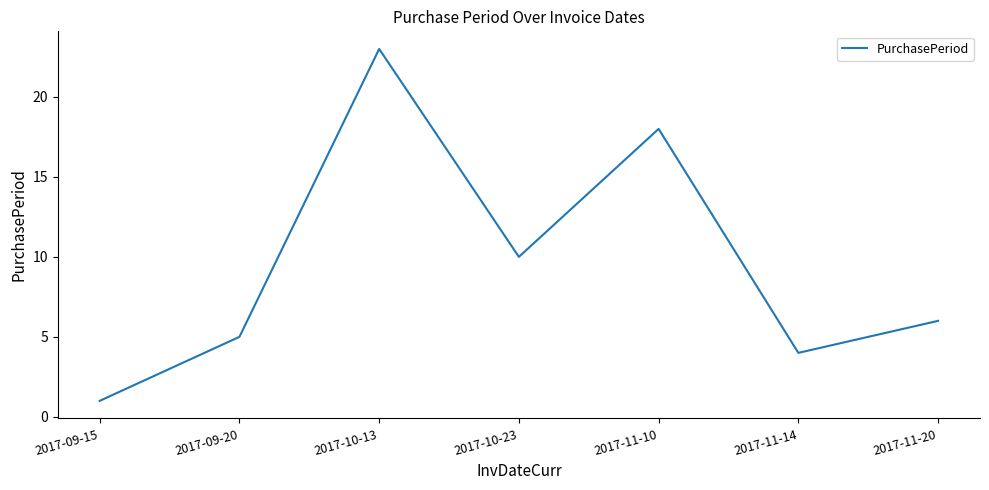

At which label is the value closest to 12?

2017-10-23